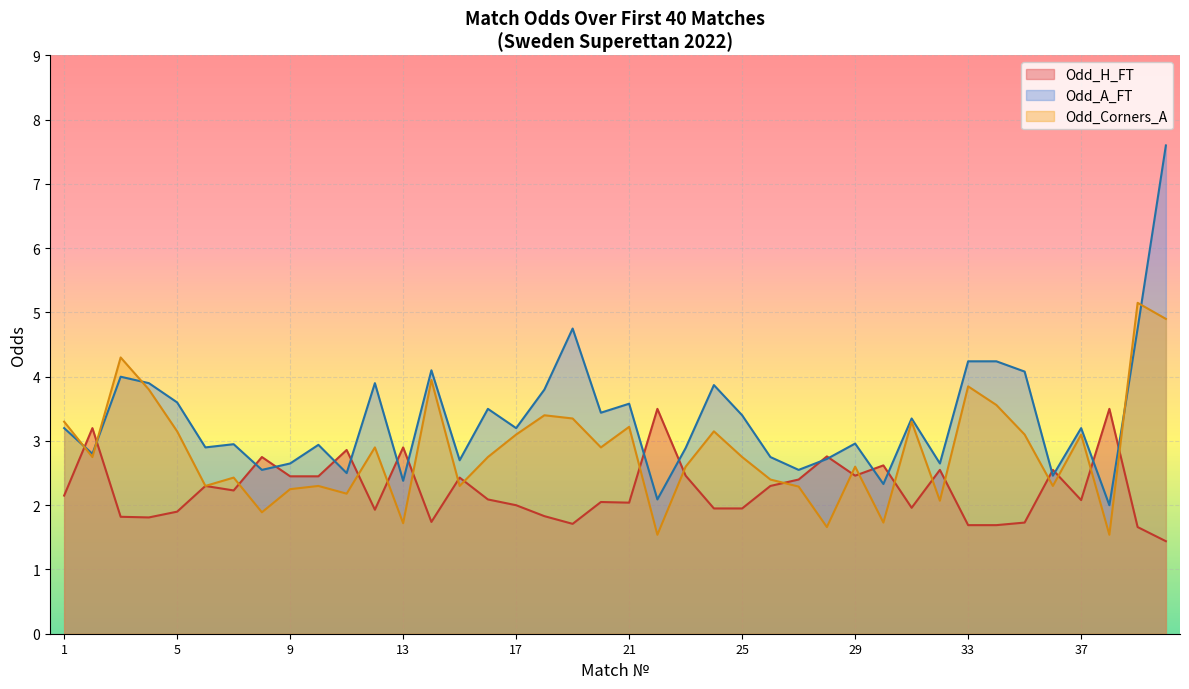

What is the difference between the maximum and second lowest values in the Odd_A_FT series?

5.5